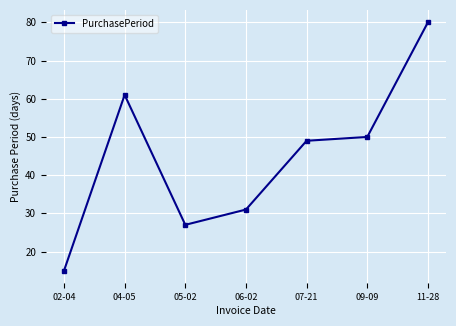

Count the number of categories in the chart.

7